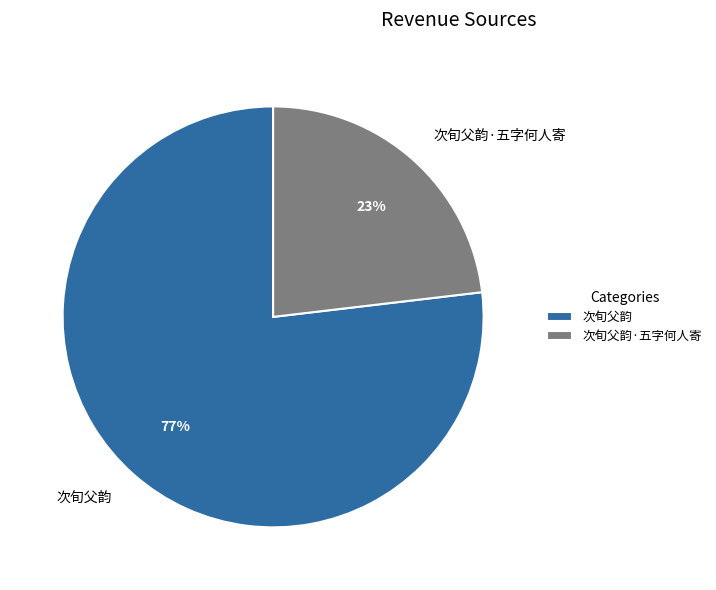

Is the sum of 次旬父韵·五字何人寄 and 次旬父韵 greater than half?

Yes